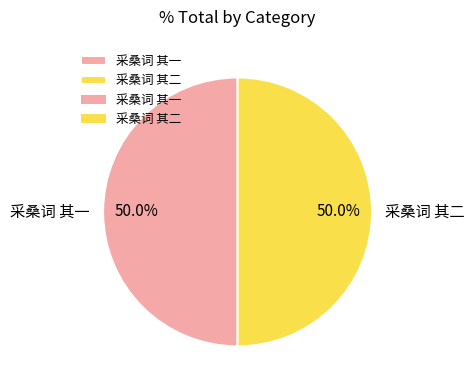

Approximately how many times larger is the value at 采桑词 其一 compared to 采桑词 其二?

1.0